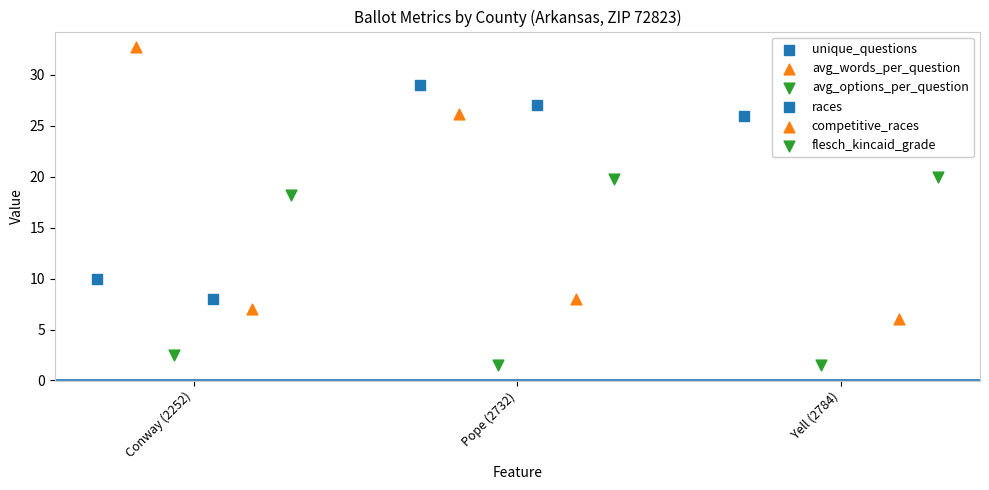

Which series contains the highest Y value?

avg_words_per_question